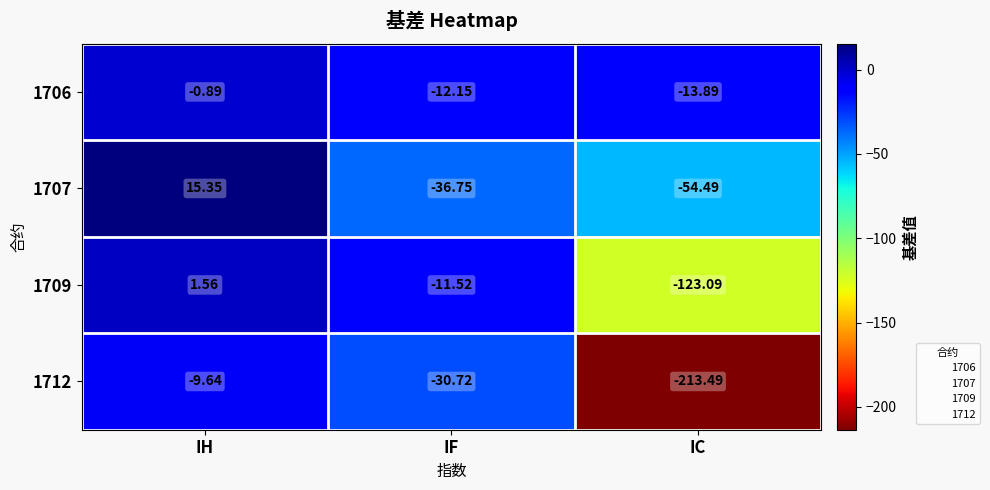

Where does the 1712 series first go above -30?

IH